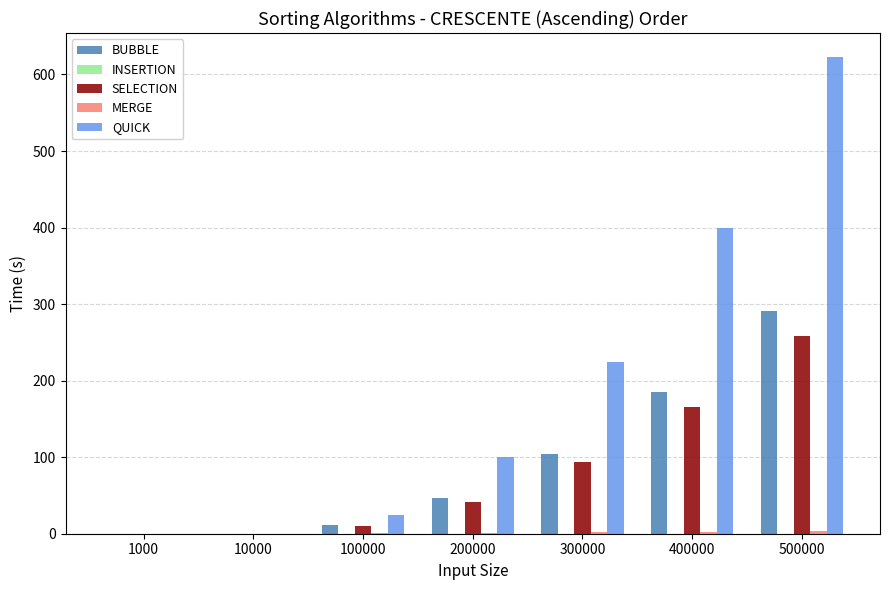

Which series has the widest spread of values?

QUICK